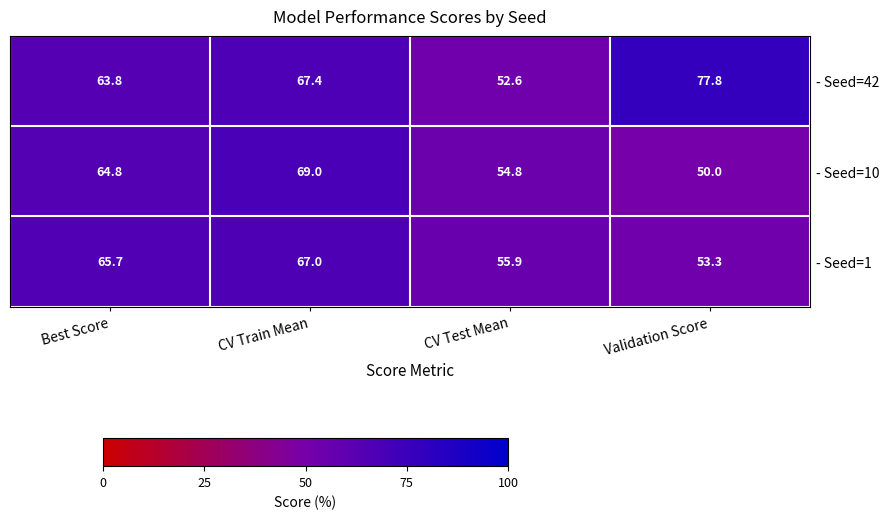

What is the difference between the highest and lowest values at Best Score?

1.9